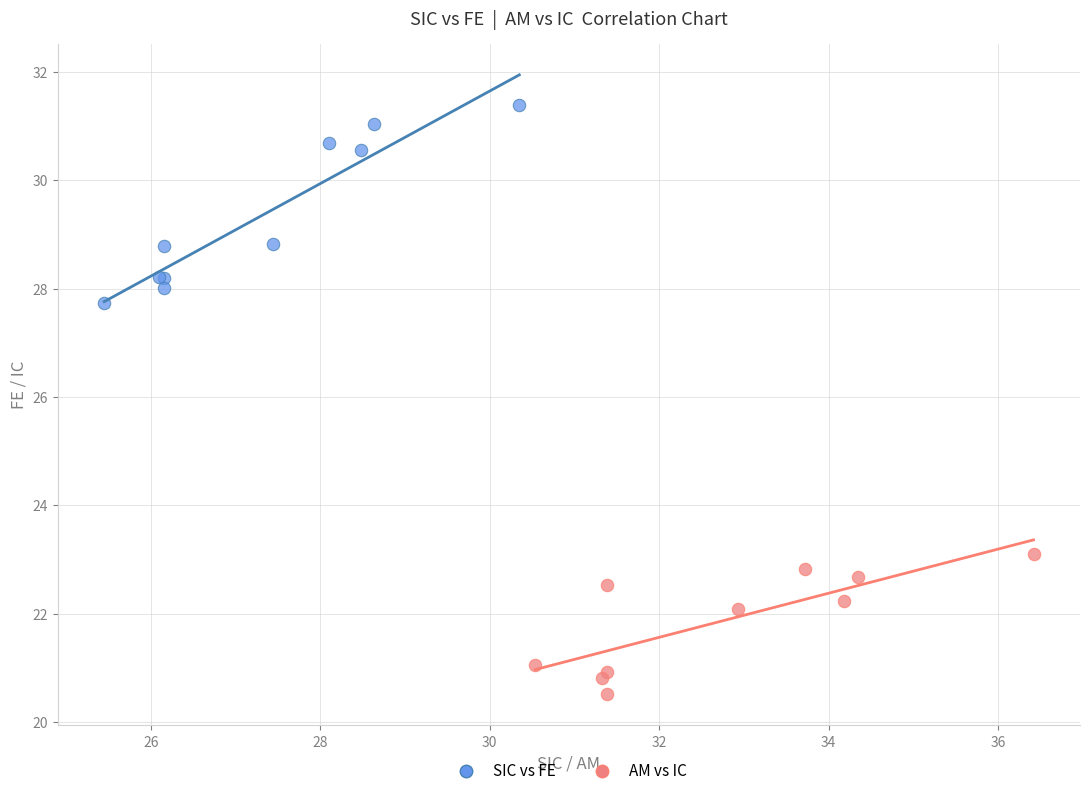

Which series contains the highest Y value?

SIC vs FE